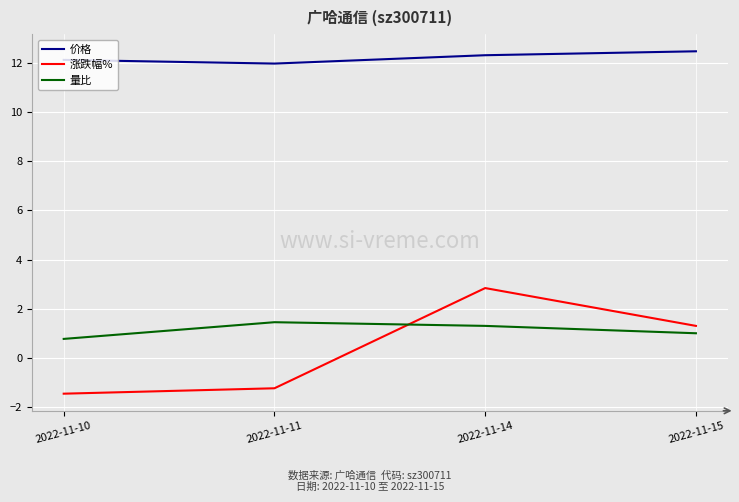

Where does the 量比 series first go above 1?

2022-11-11